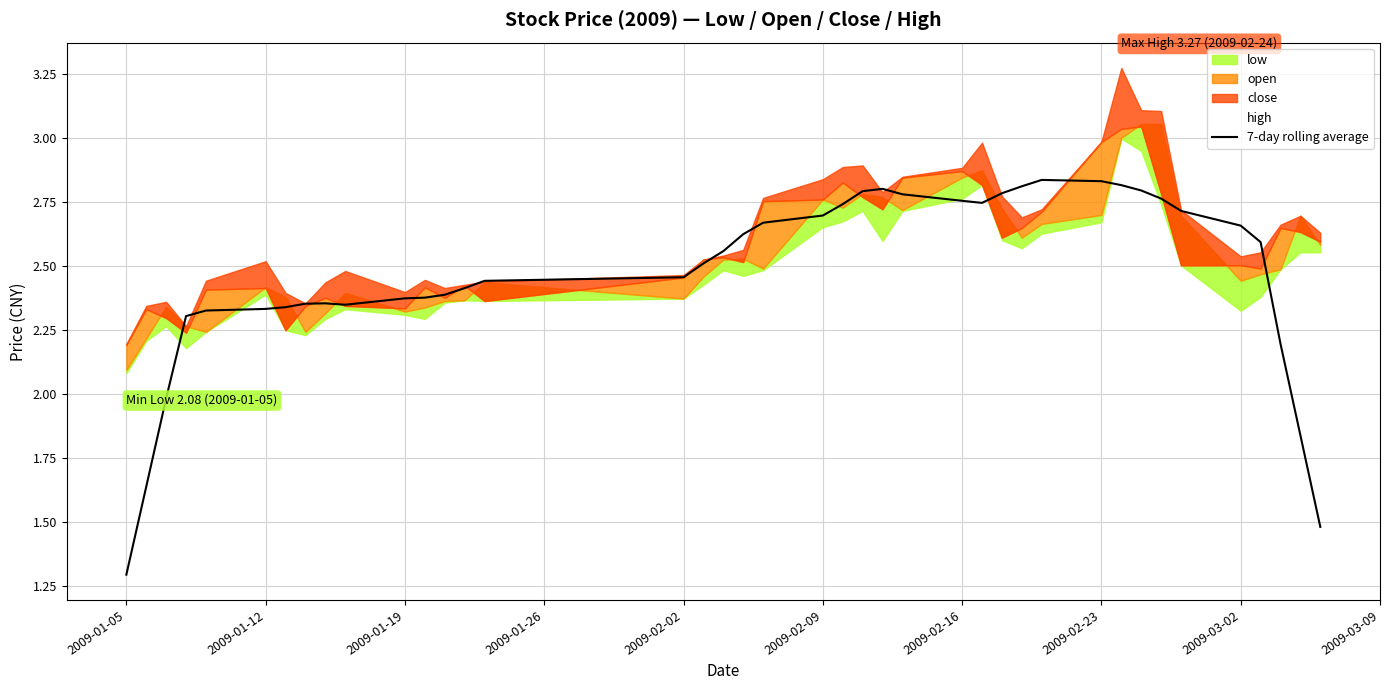

The 7-day rolling average series shows 0.7 at 2009-01-19. True or false?

False